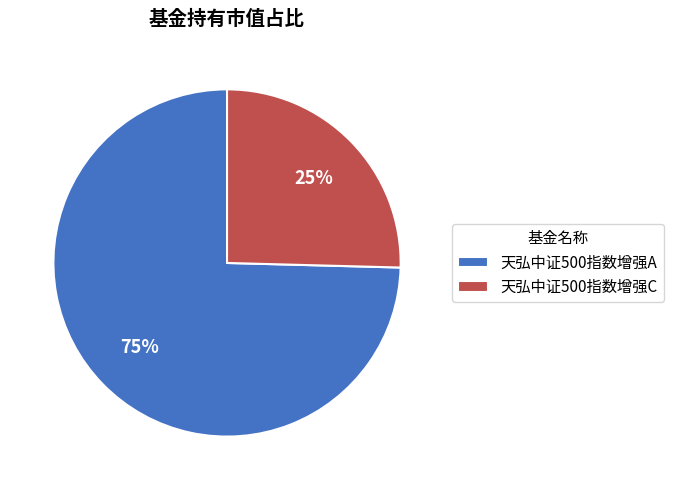

To the nearest percent, what is the combined percentage of 天弘中证500指数增强C and 天弘中证500指数增强A?

100%